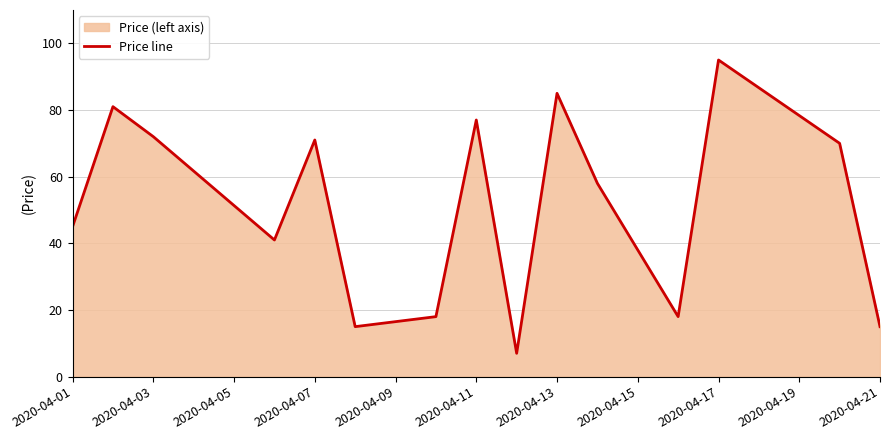

Is it true that the value at 2020-04-13 is 46?

False